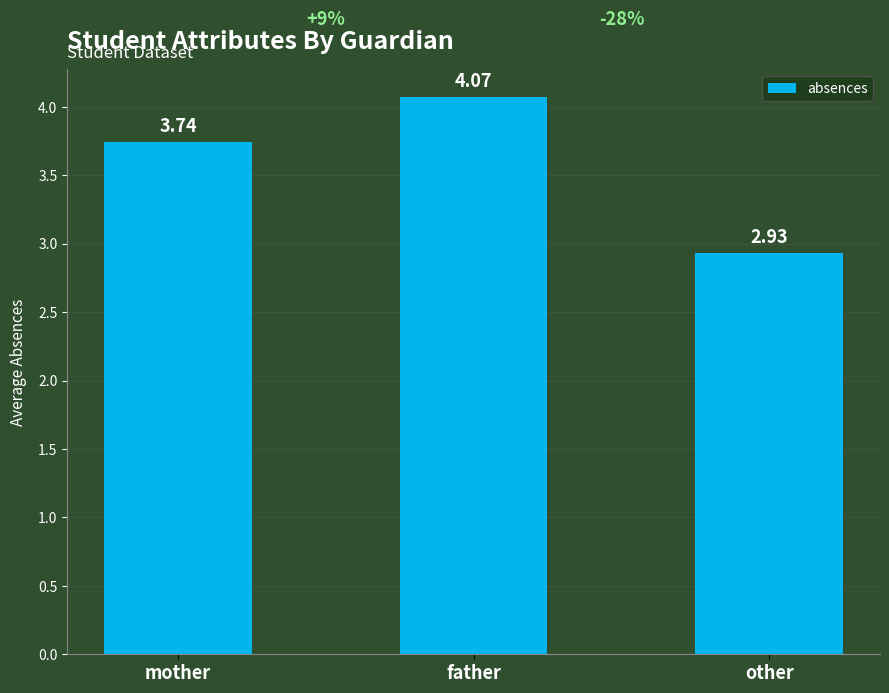

What is the difference between the values at other and mother?

0.8